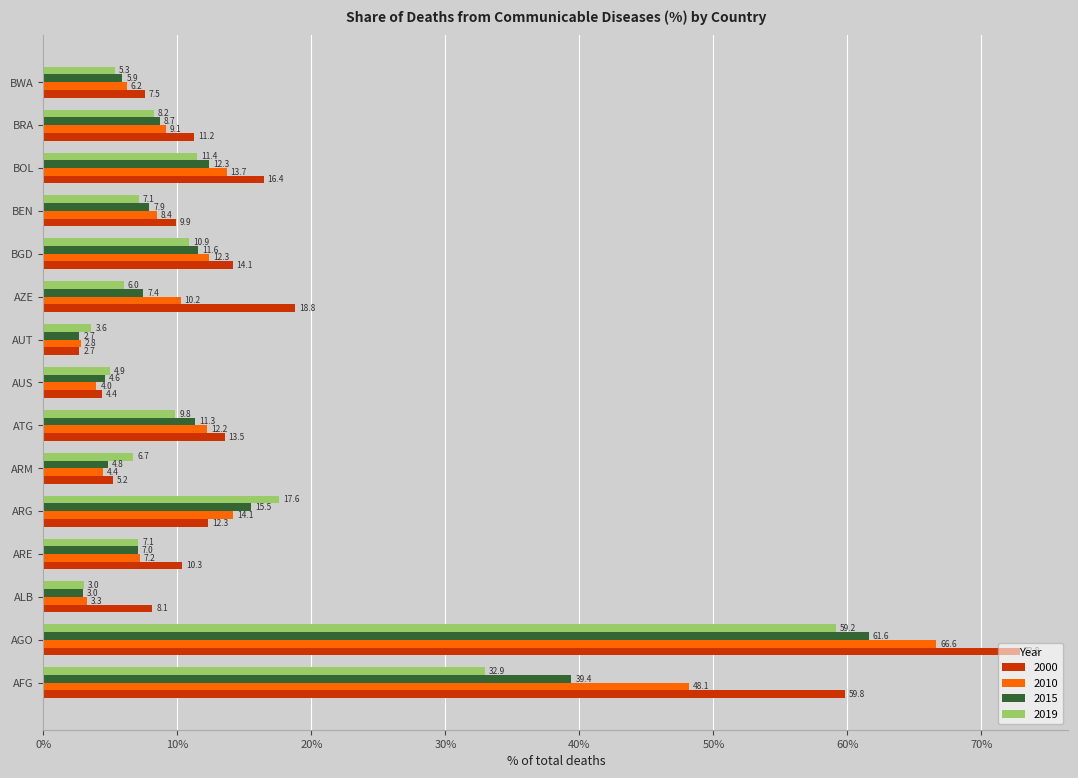

Which series has the largest total across all categories?

2000